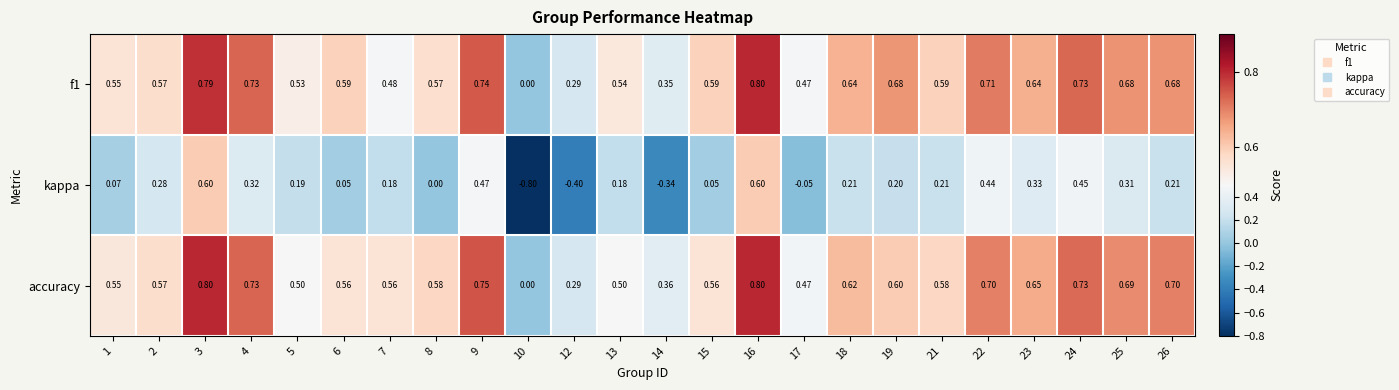

Which series has the widest spread of values?

kappa